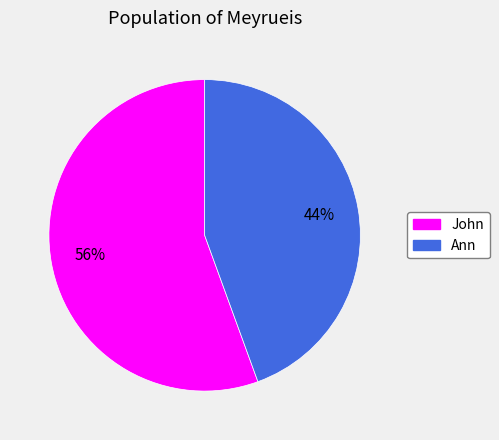

What is the ratio of the value at Ann to the value at John?

0.8